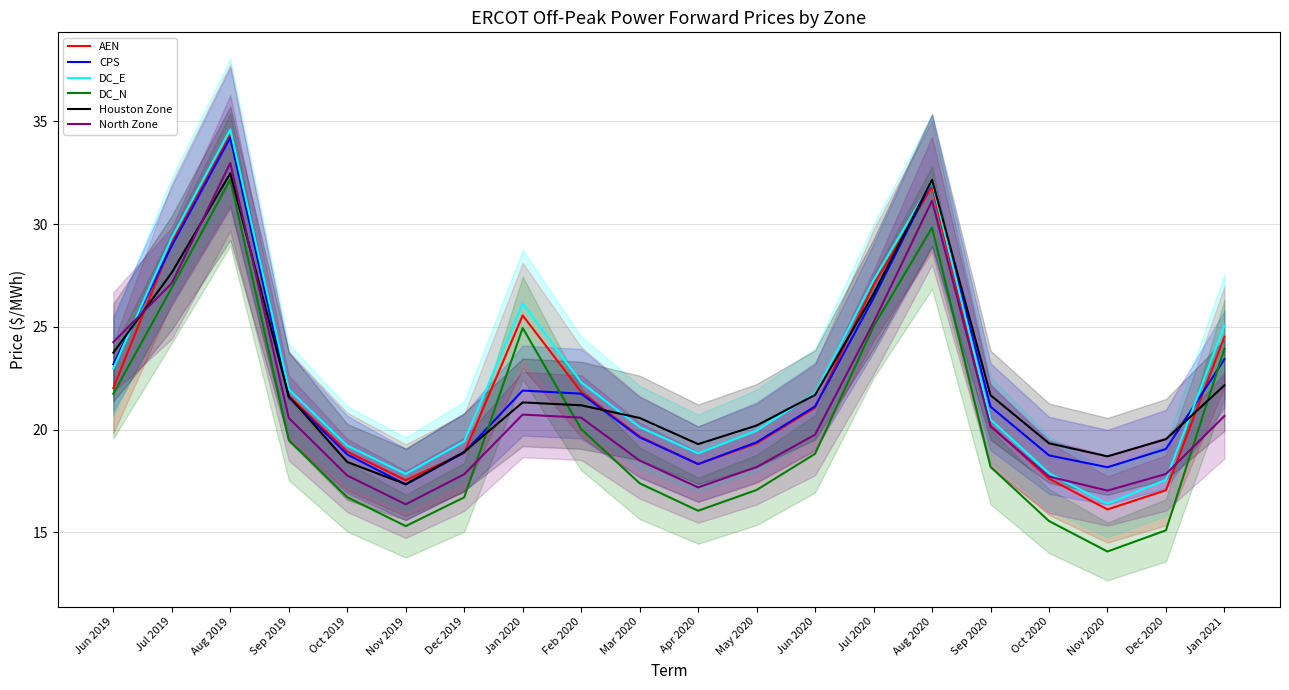

At which category does the chart reach its minimum across all series?

Nov 2020